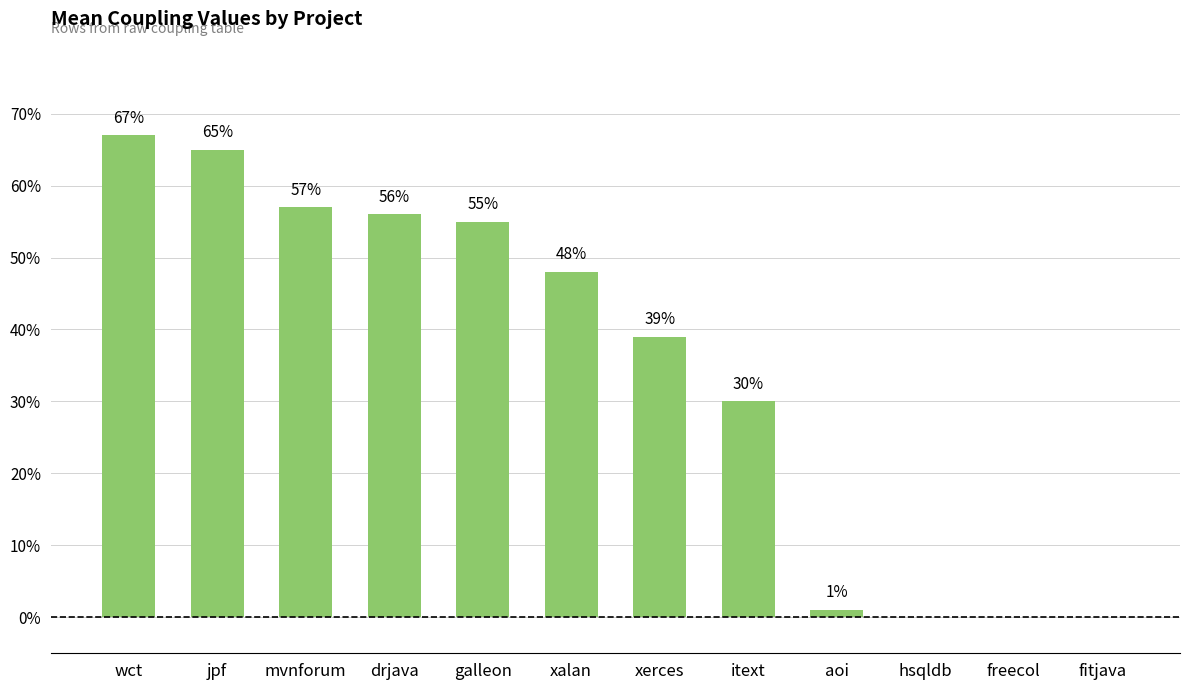

What is the sum of all values?

418